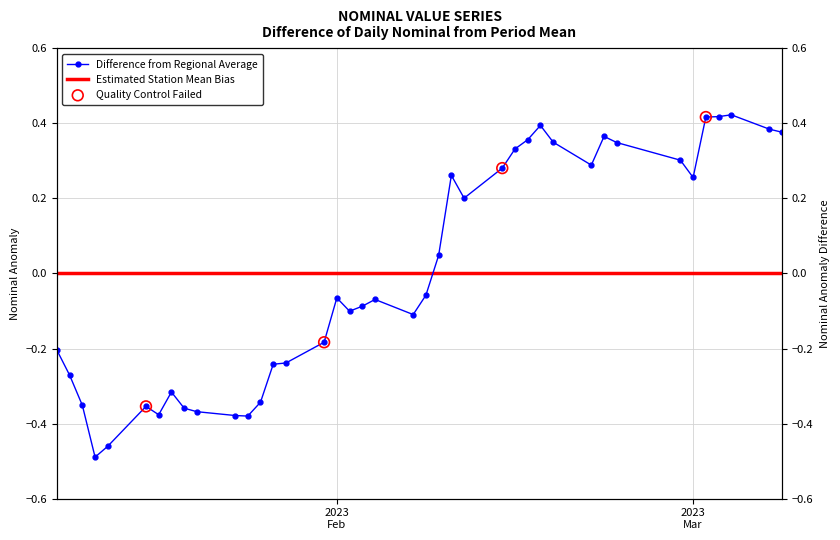

Between 2023-02-09 and 2023-02-01, which is larger?

2023-02-09